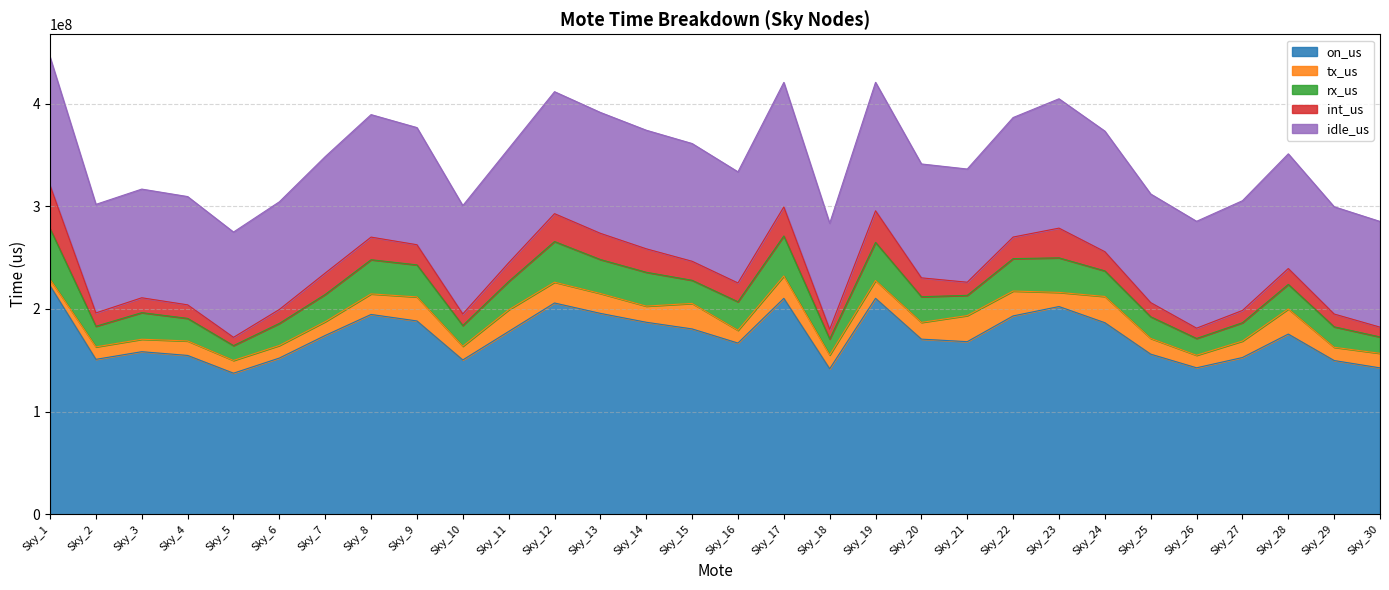

Which series ends up on top after the final intersection of int_us and tx_us?

tx_us